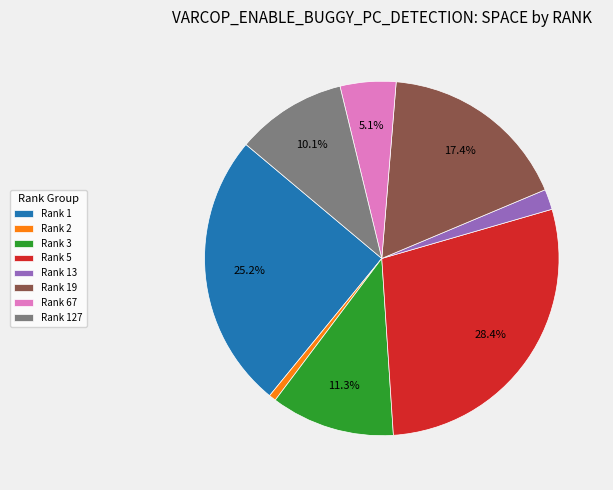

Which has a higher value, Rank 19 or Rank 5?

Rank 5